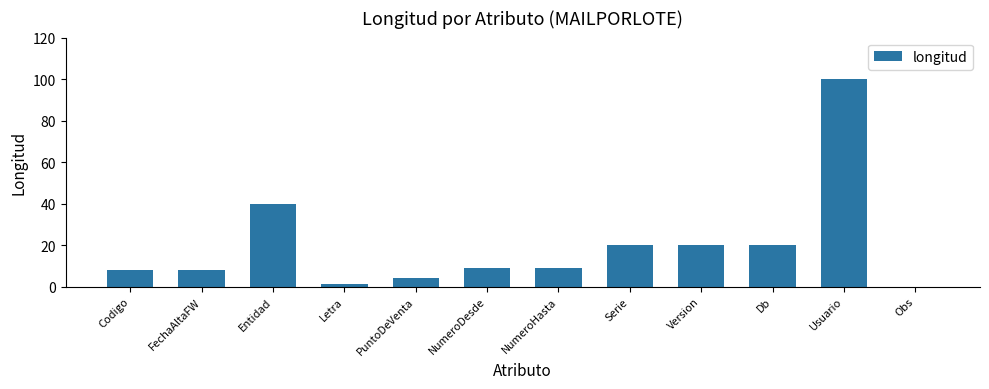

True or false: the data shows 66 at Obs.

False